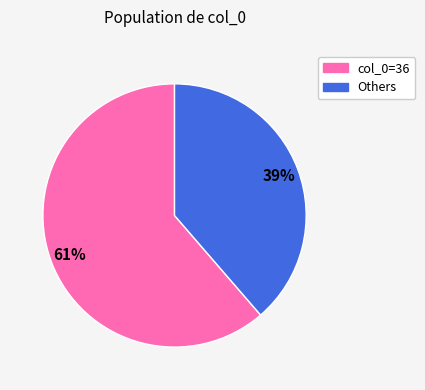

Is there any slice that represents more than half of the pie?

Yes